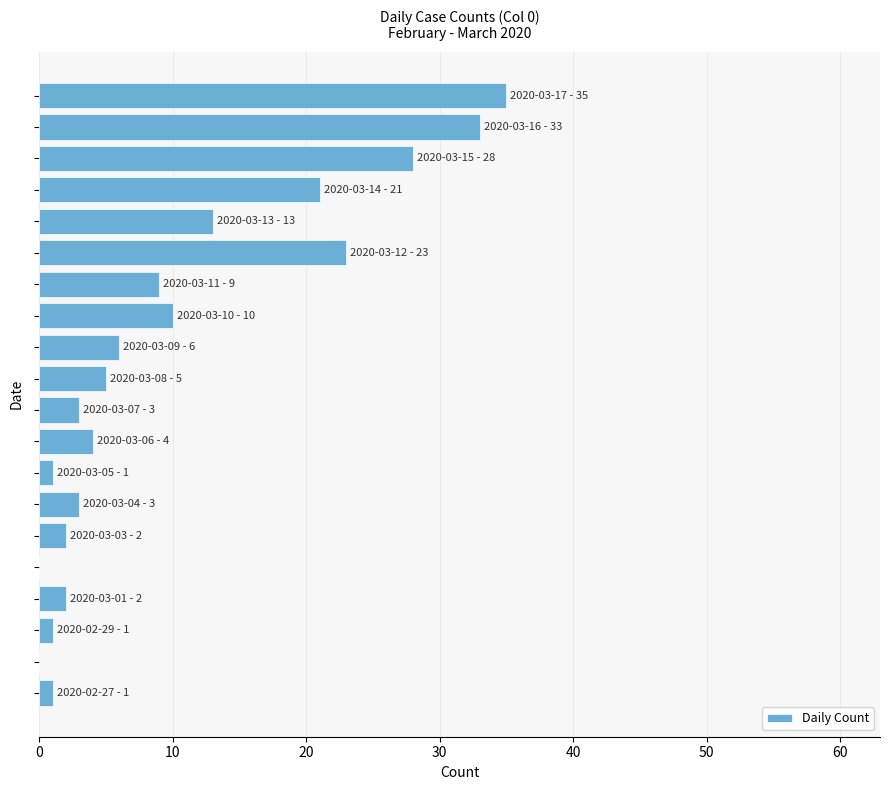

What is the sum of all values?

200